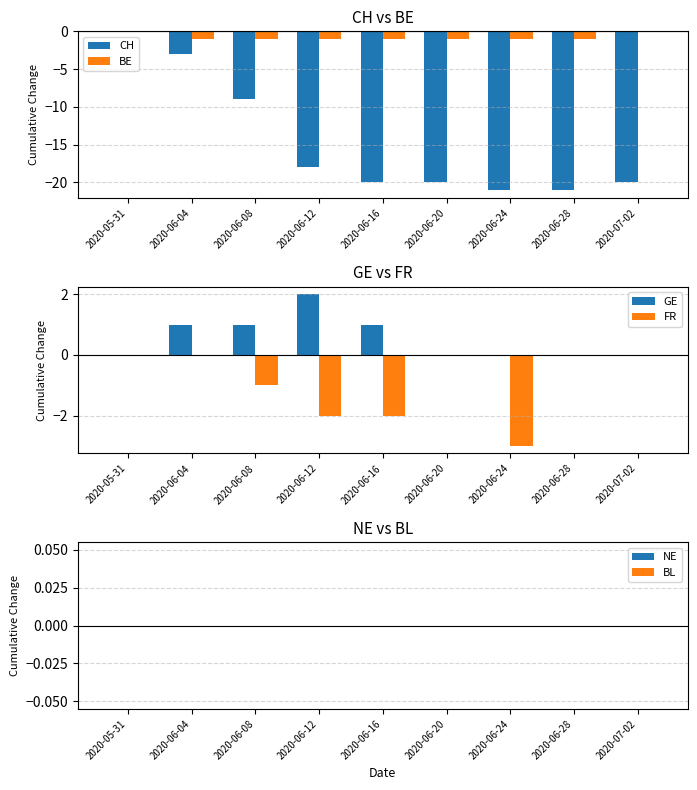

At how many categories does at least one series exceed -4?

9